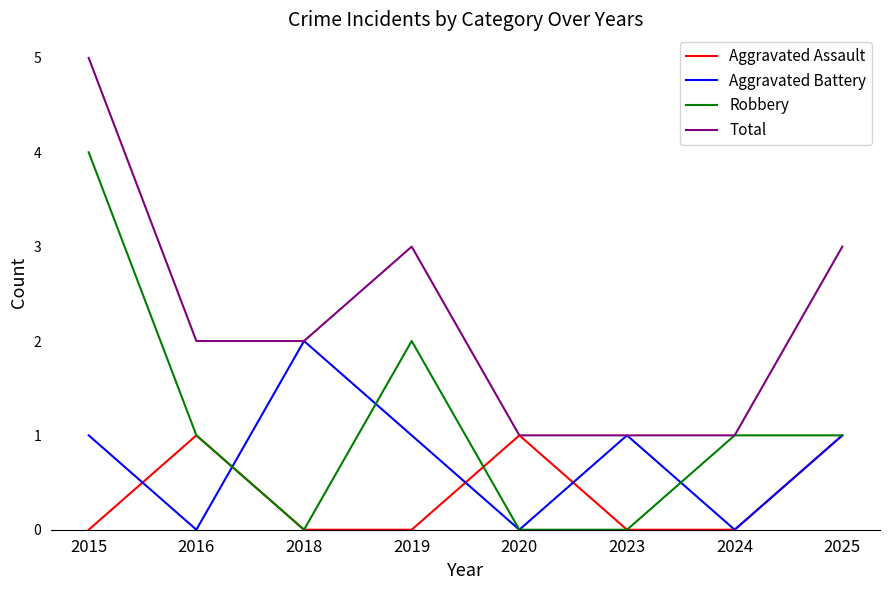

At which label does Robbery reach its peak?

2015